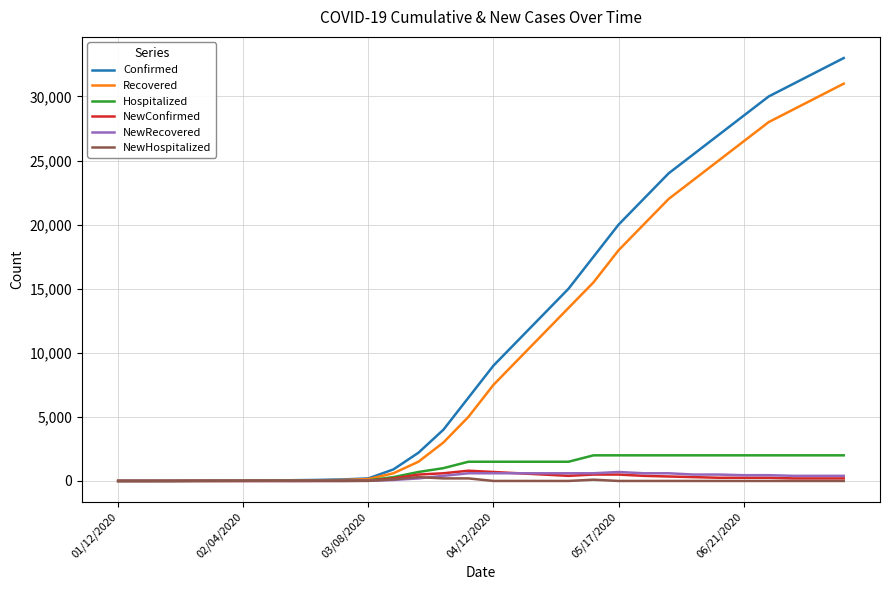

What is the greatest value displayed?

33000